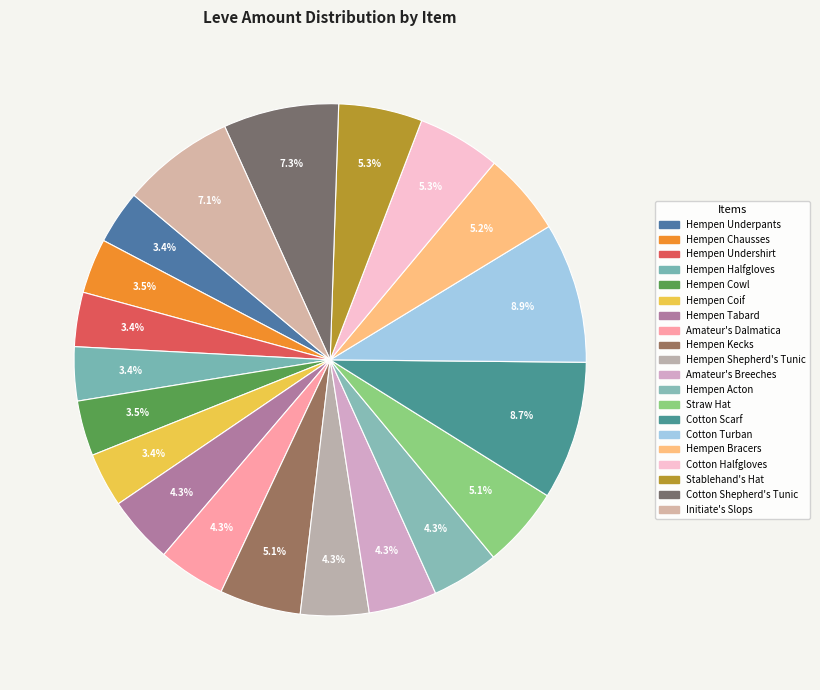

True or false: Hempen Shepherd's Tunic accounts for 1% of the total.

False